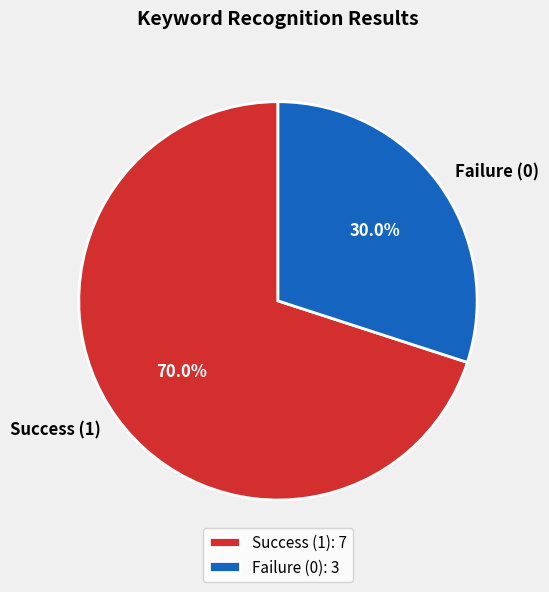

Which has a higher value, Success (1) or Failure (0)?

Success (1)